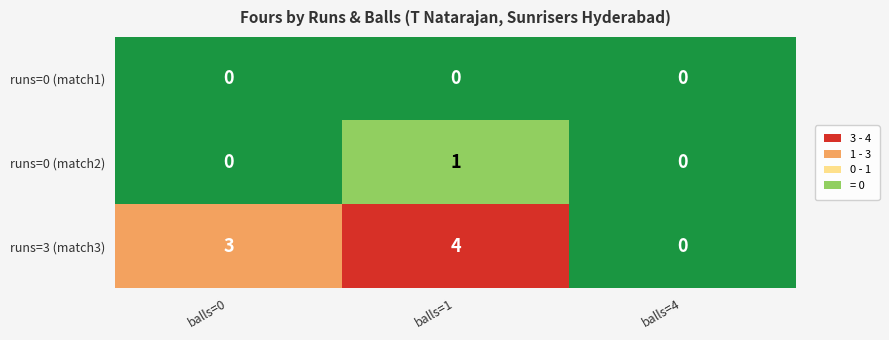

How many distinct data groups are displayed?

3